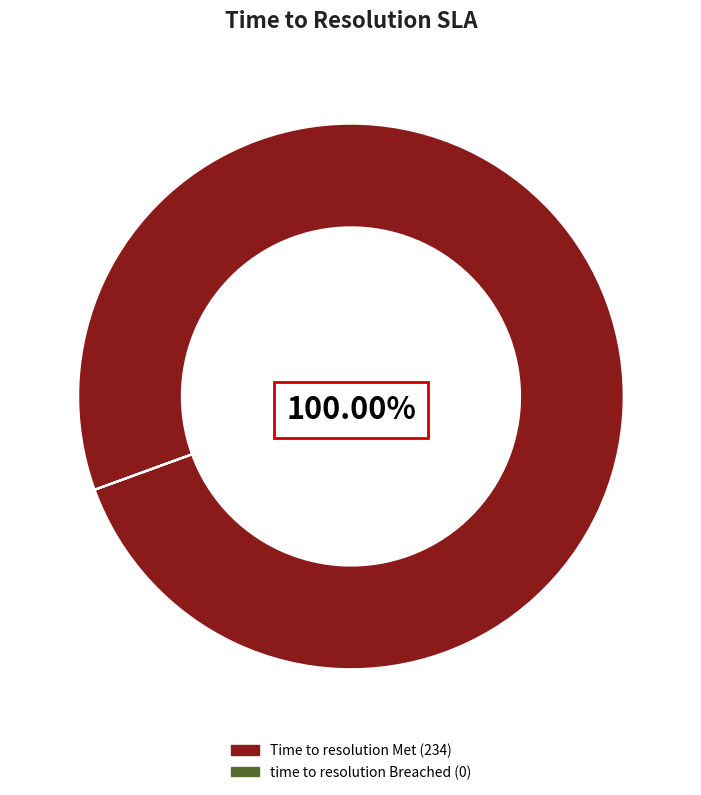

Is there a majority slice in this chart?

Yes